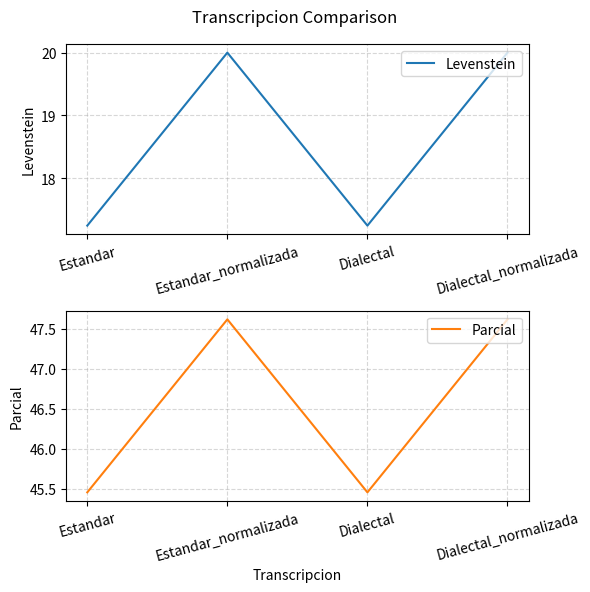

True or false: Levenstein and Parcial cross at least once.

False